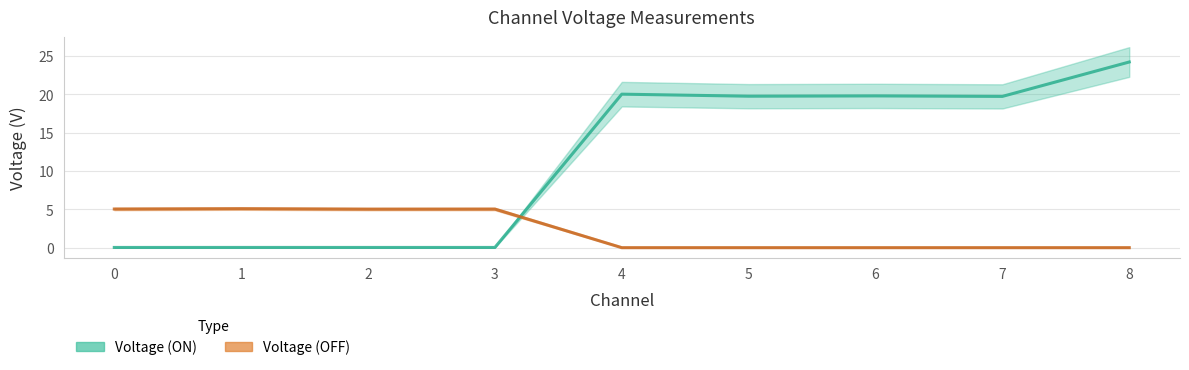

How many interior local peaks does the Voltage (ON) series have?

3